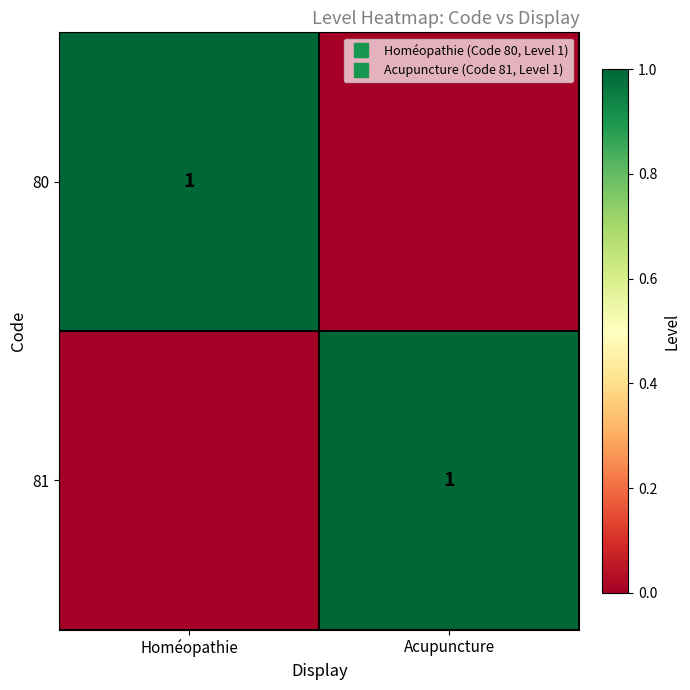

The 81 series shows 1 at Acupuncture. True or false?

True